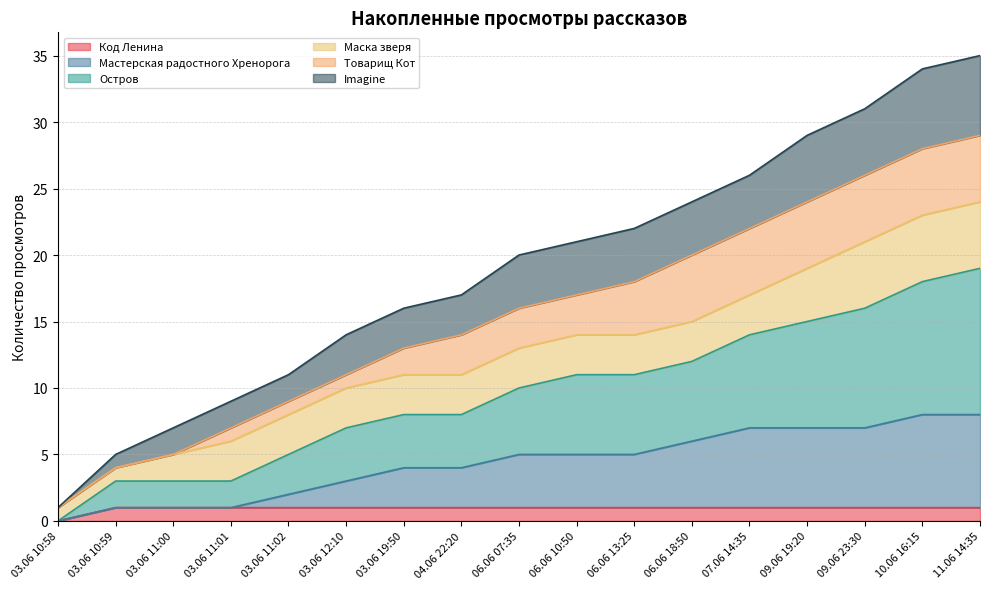

What is the label of the 14th point from the left?

09.06 19:20